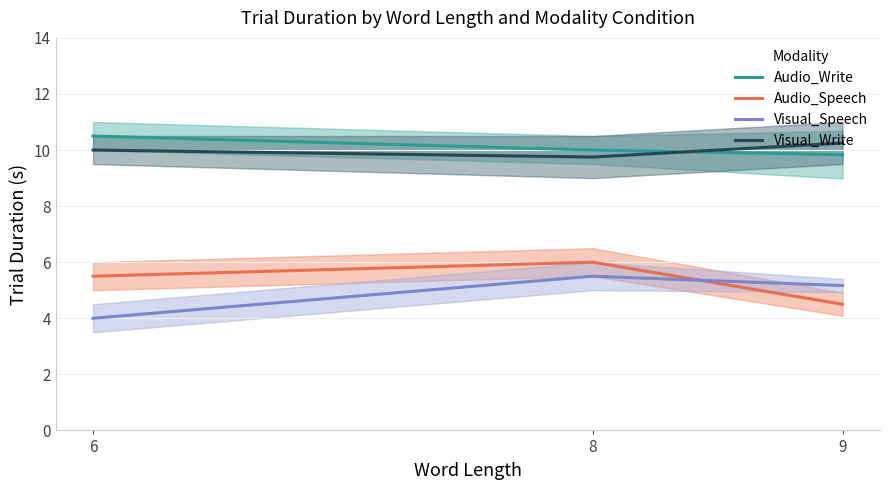

What is the spread (max minus min) of values at 9?

5.8